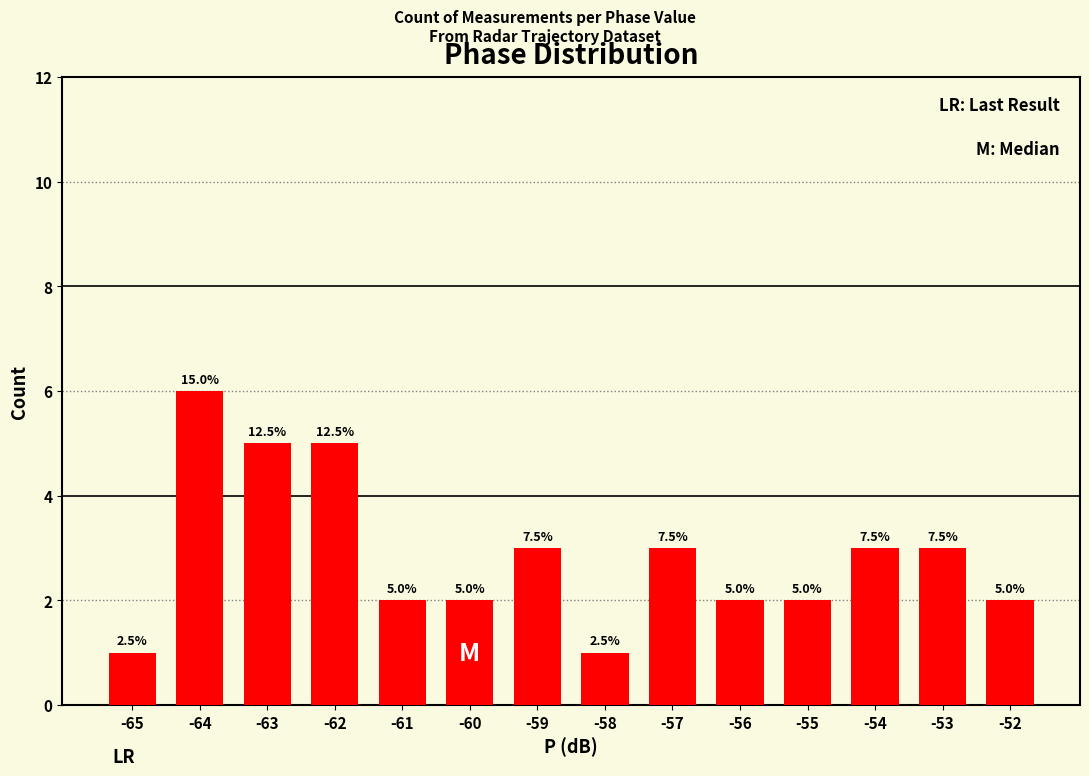

Rank the categories by value from highest to lowest.

-64, -63, -62, -59, -57, -54, -53, -61, -60, -56, -55, -52, -65, -58